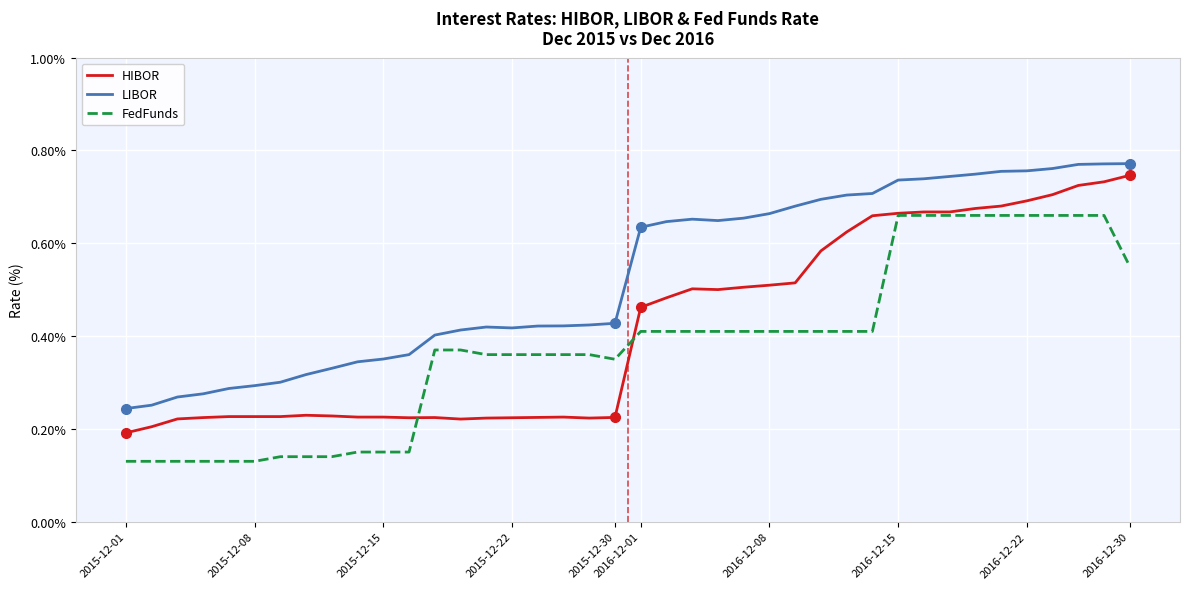

Rank the series by their average value, from lowest to highest.

FedFunds, HIBOR, LIBOR